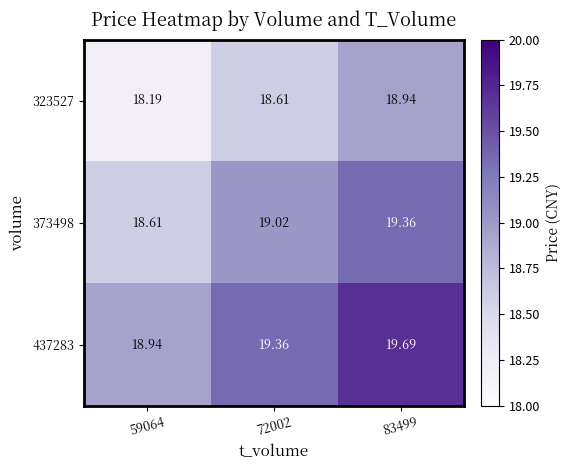

Is the value of 437283 at 72002 greater than the value of 373498 at 72002?

Yes